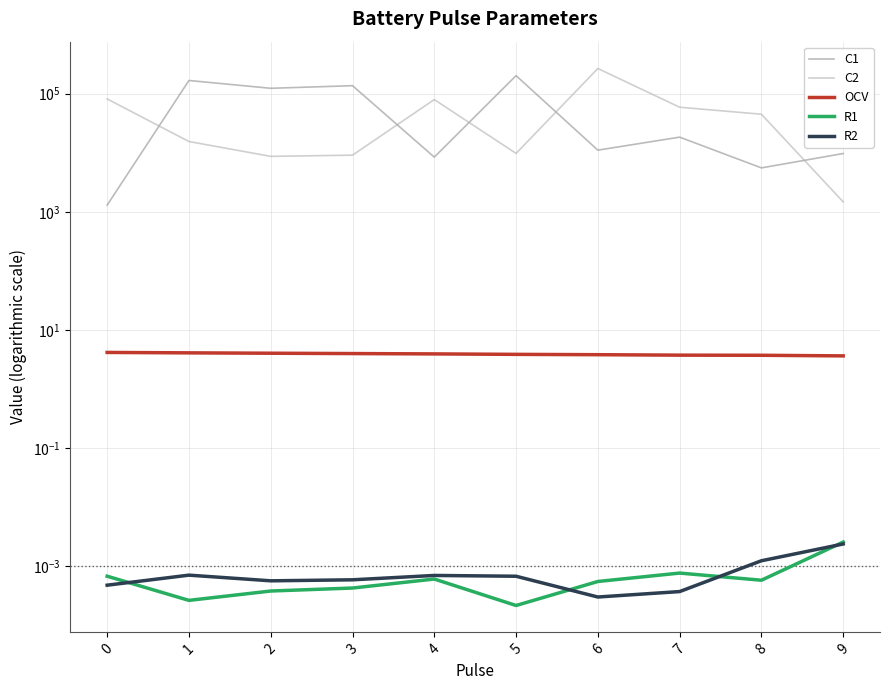

Which has a higher value, 3 or 6?

3